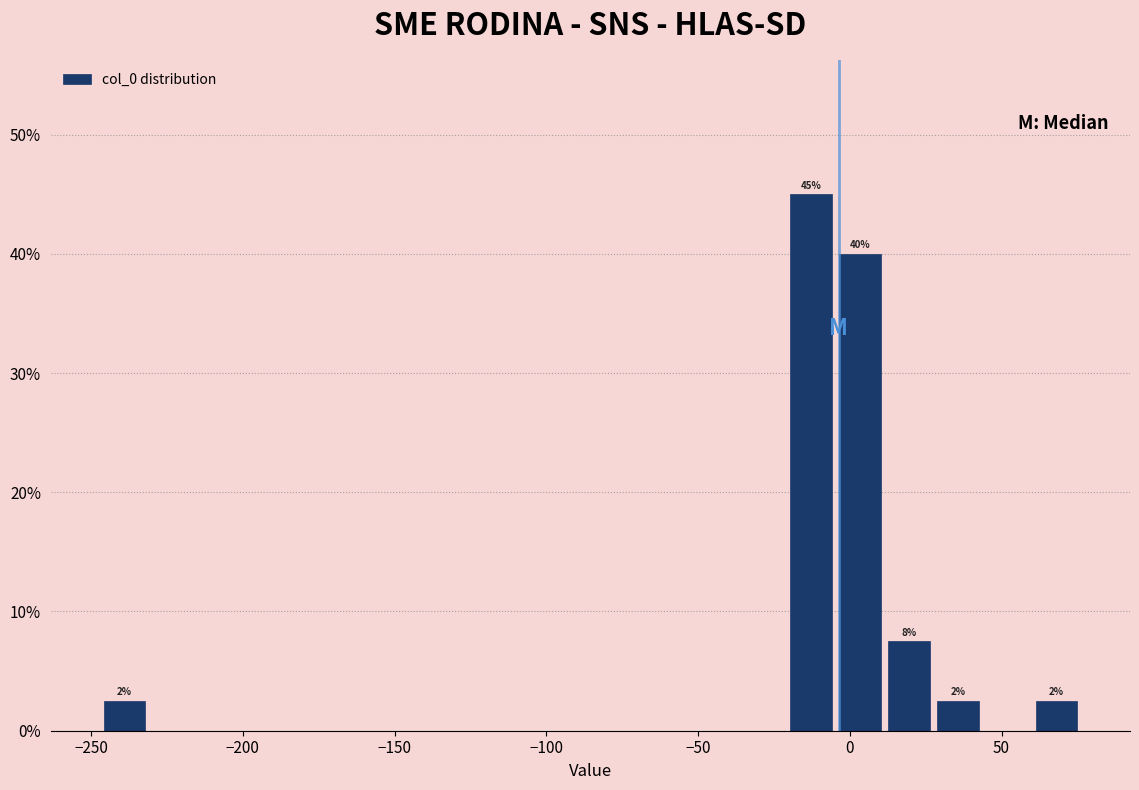

Around what value on the x-axis is the tallest bar? Give the approximate position of its centre, as read against the axis.

-15